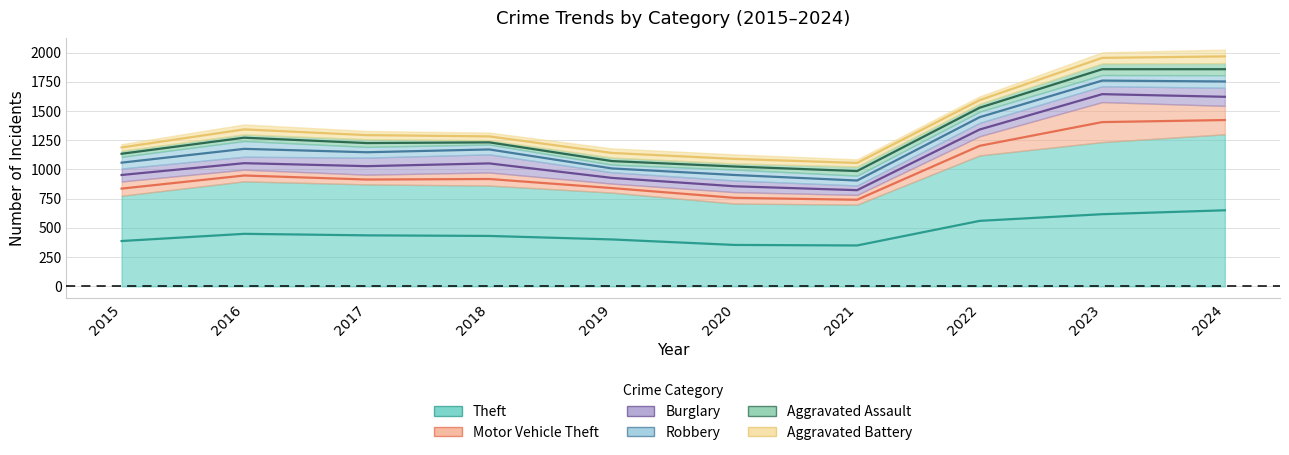

What is the difference between the Theft values at 2017 and 2020?

164